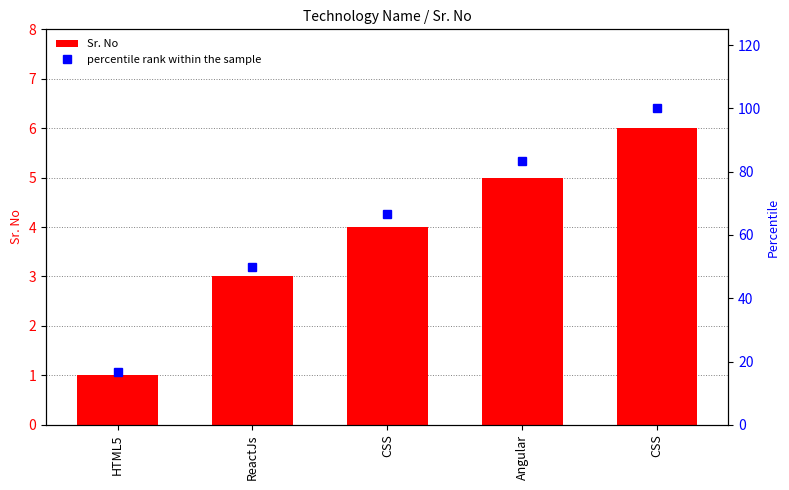

Where is Sr. No nearest to the value 3?

ReactJs